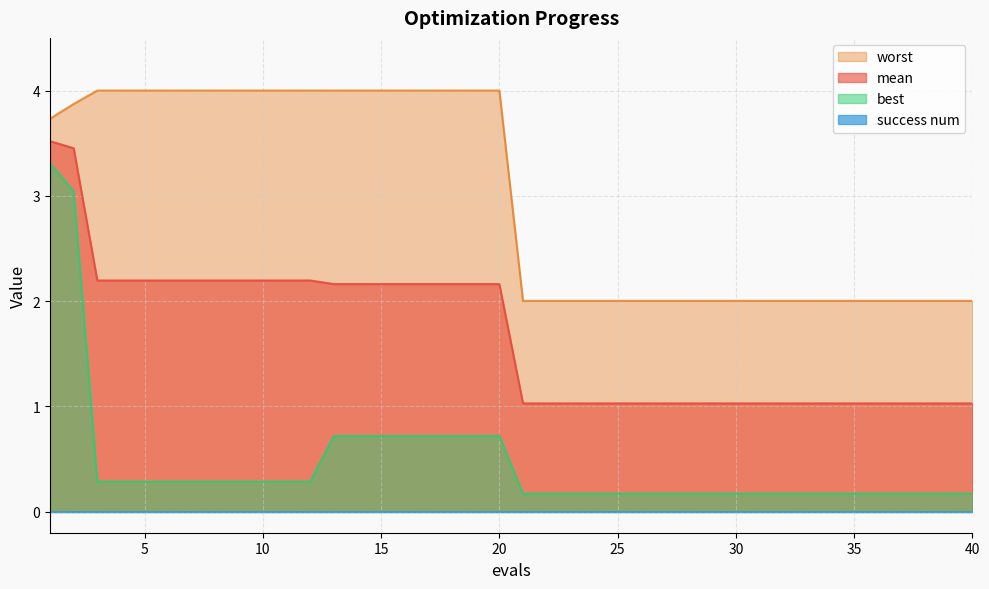

What is the average value of the worst series?

3.0